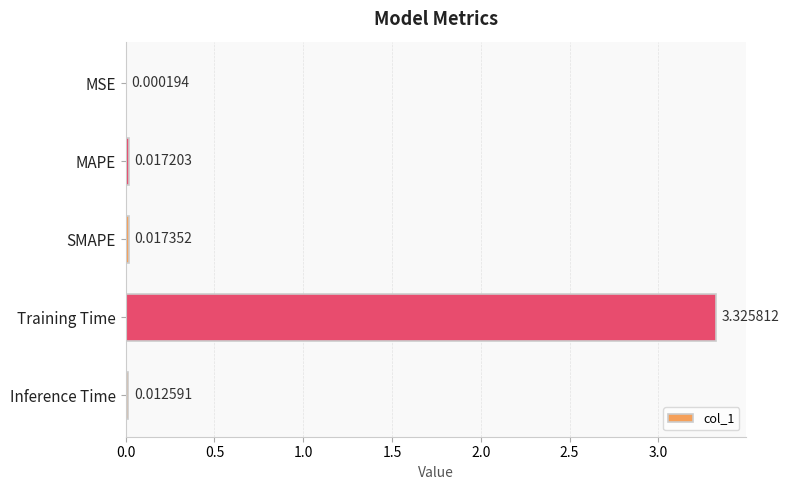

How many data points does each series have?

5